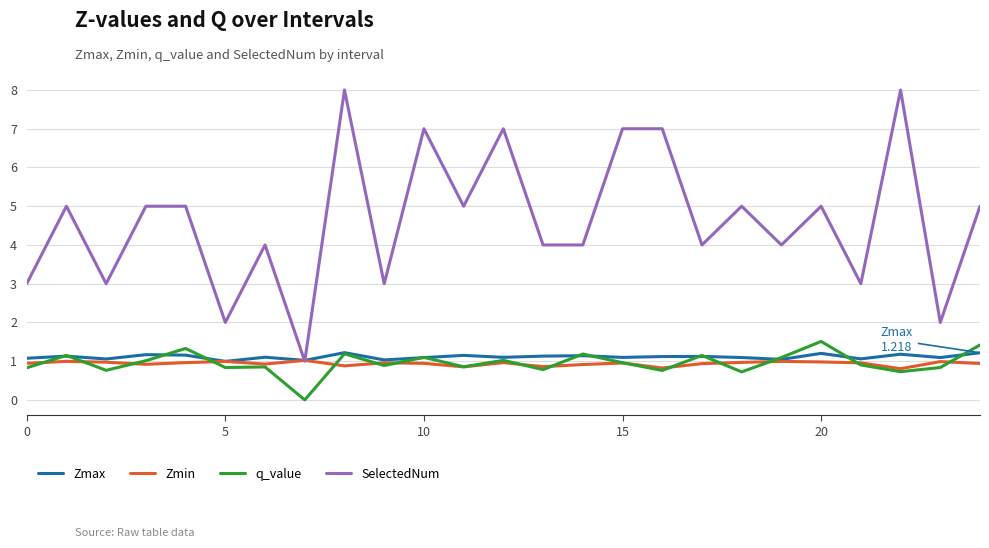

Which series has the widest spread of values?

SelectedNum